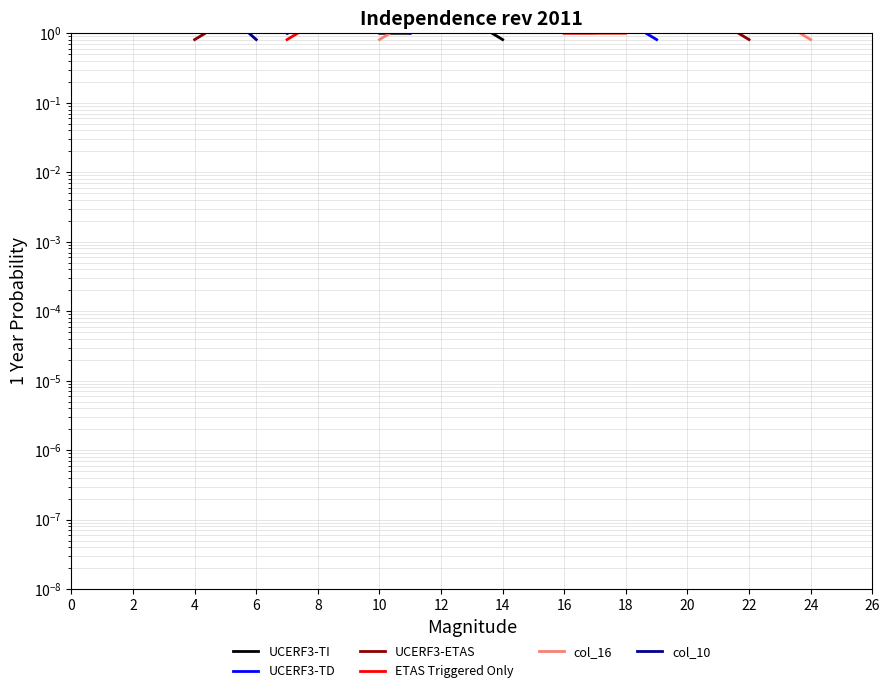

In col_10, how many points are higher than both neighbors (excluding endpoints)?

1